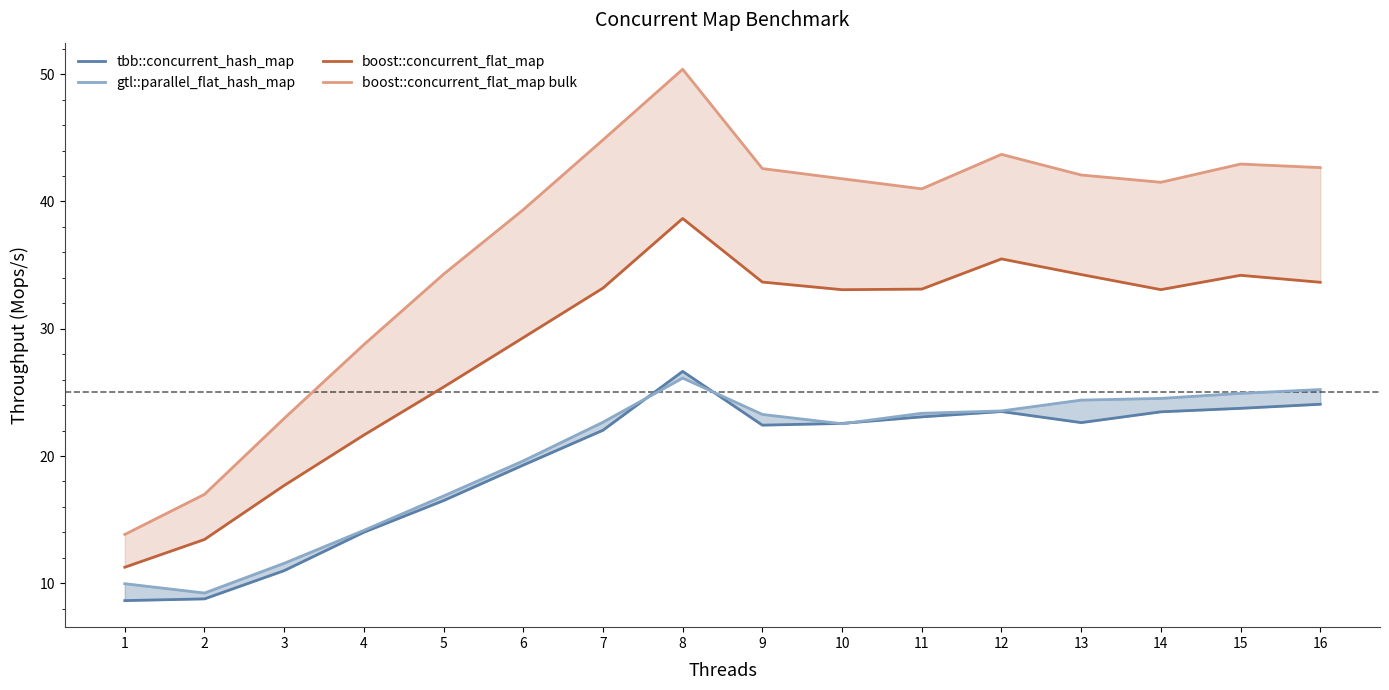

What is the value of the boost::concurrent_flat_map bulk point at the 9th from the left?

42.6